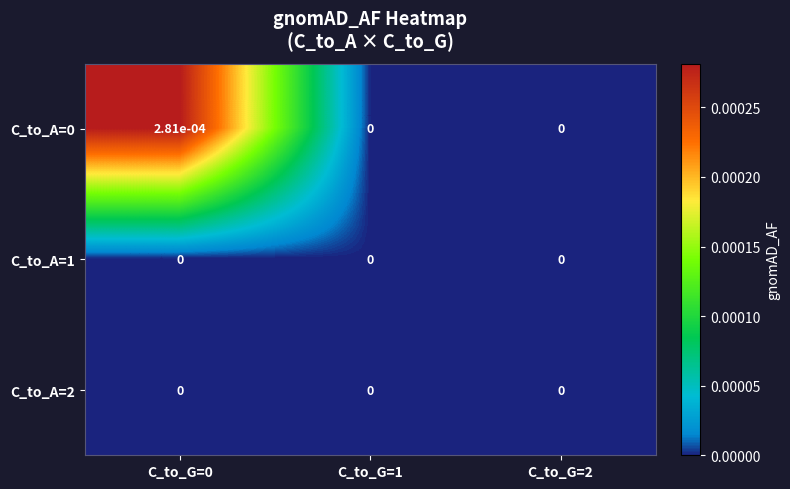

The value of C_to_A=0 at C_to_G=1 is 0.0. True or false?

True